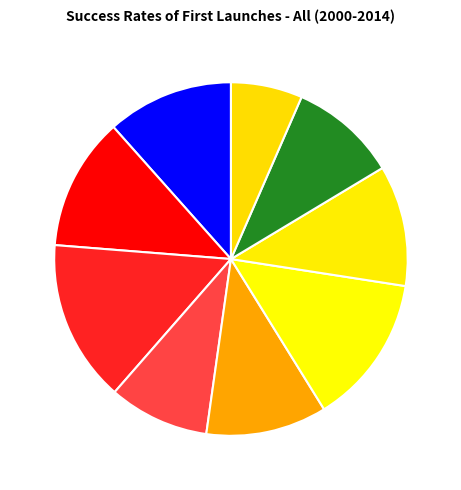

Count the number of slices in the pie.

9